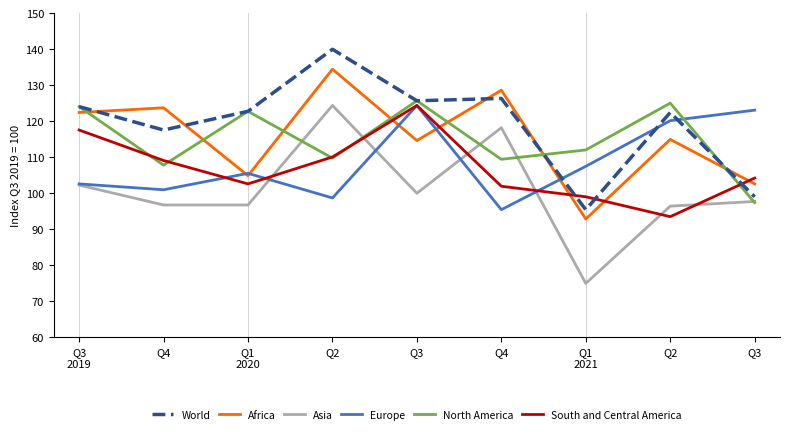

How many lines are shown in the chart?

6